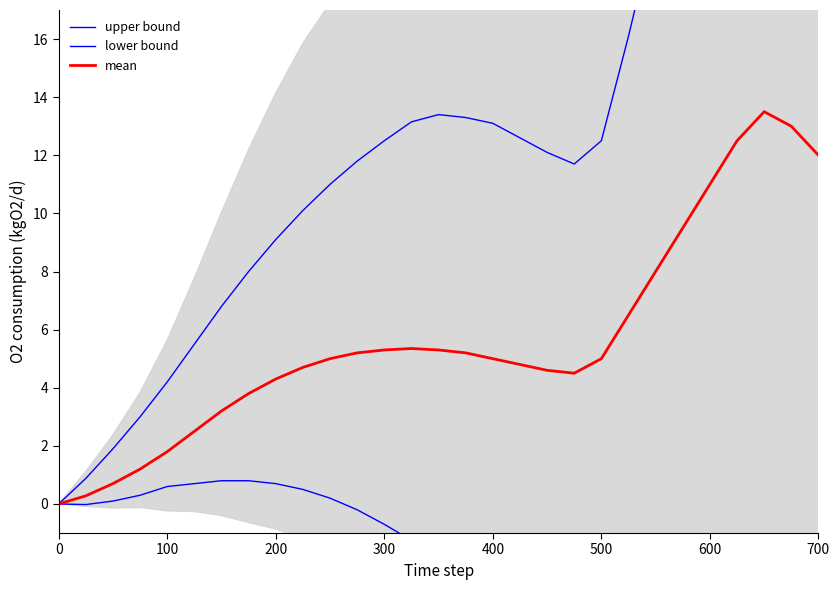

What is the difference between the maximum and minimum values in the lower bound series?

5.6